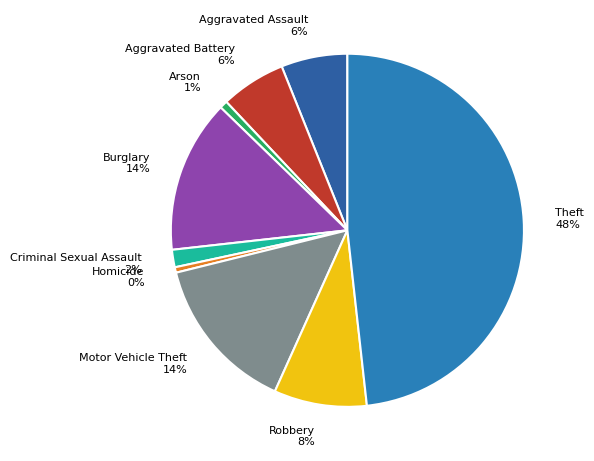

To the nearest percent, what is the combined percentage of Arson and Robbery?

9%